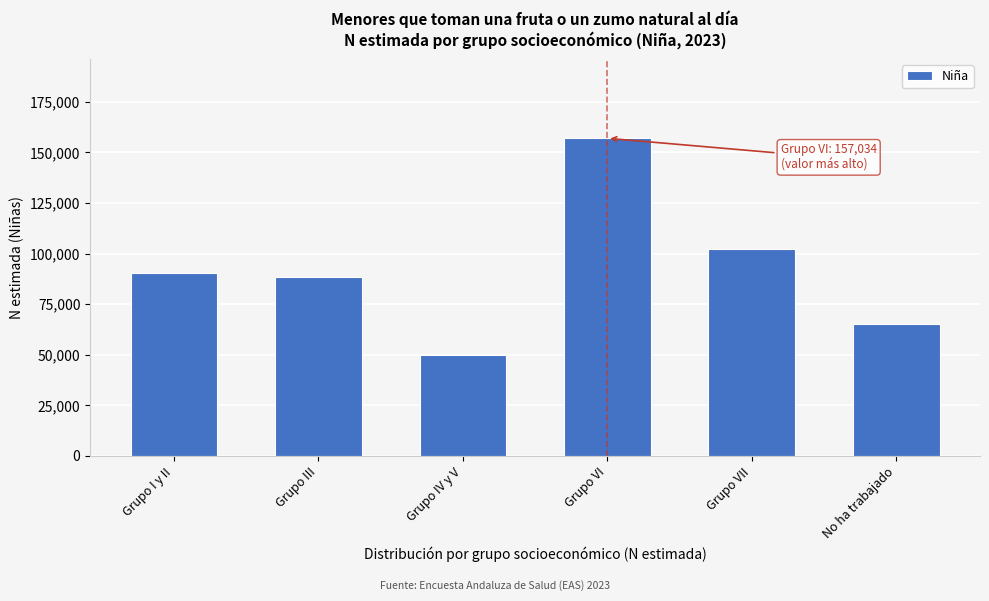

Reading right to left, extract all data points from this chart.

No ha trabajado=64974	Grupo VII=102197	Grupo VI=157034	Grupo IV y V=50014	Grupo III=88316	Grupo I y II=90260